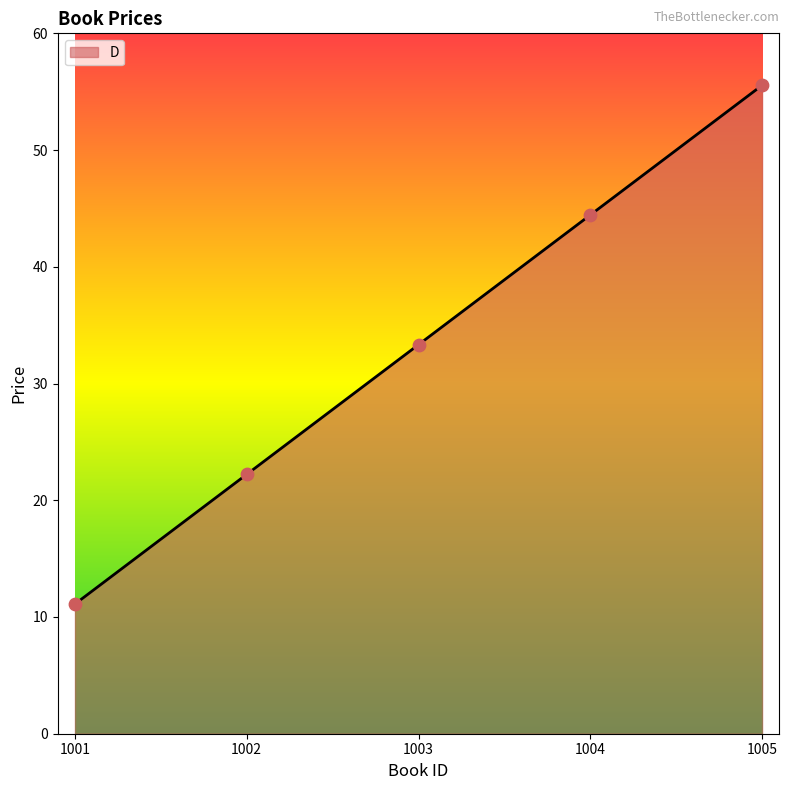

Between 1005 and 1001, which is larger?

1005